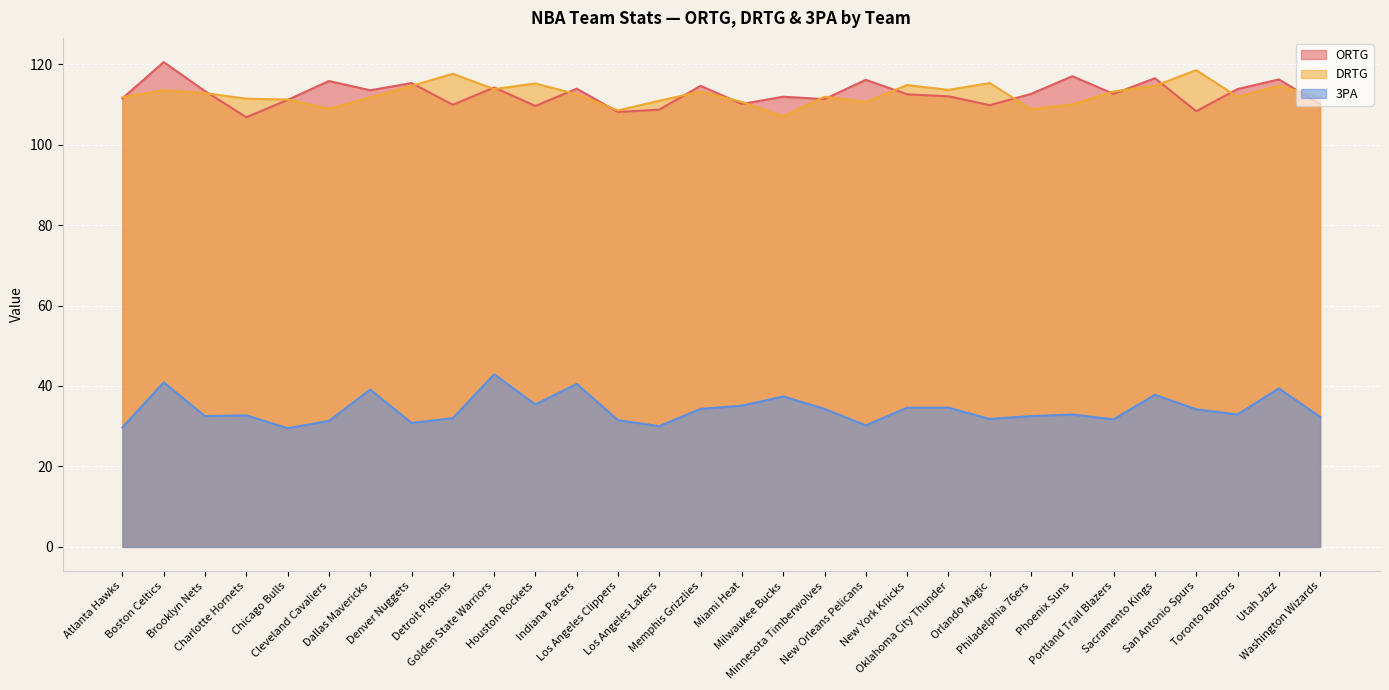

Reading left to right, what are all the values shown in this chart?

ORTG: 111.5	120.5	113.3	106.8	111.1	115.8	113.5	115.3	109.9	114.2	109.6	113.9	108.1	108.7	114.6	110.1	111.9	111.3	116.1	112.5	112.0	109.8	112.6	117.0	112.6	116.5	108.3	113.8	116.2	110.1
DRTG: 111.8	113.5	112.8	111.4	111.2	108.9	111.7	114.6	117.6	113.8	115.2	112.5	108.5	110.9	113.2	110.6	107.0	111.9	110.6	114.8	113.6	115.3	108.8	110.0	113.2	114.6	118.5	111.9	114.6	111.8
3PA: 29.7	40.9	32.5	32.7	29.5	31.3	39.1	30.8	32.0	42.9	35.4	40.5	31.5	30.0	34.3	35.1	37.4	34.3	30.2	34.6	34.6	31.8	32.5	32.9	31.7	37.8	34.2	32.9	39.4	32.3